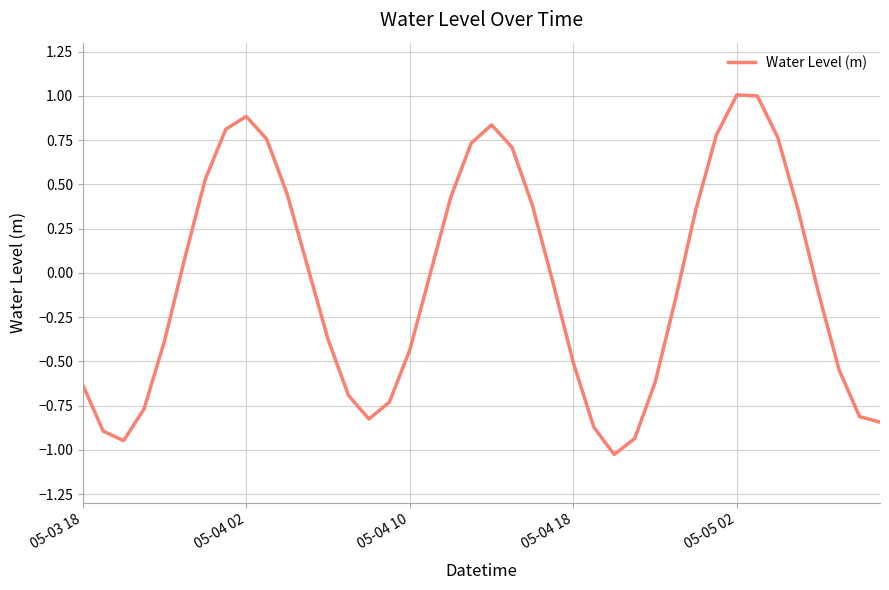

What is the maximum value shown in the chart?

1.0